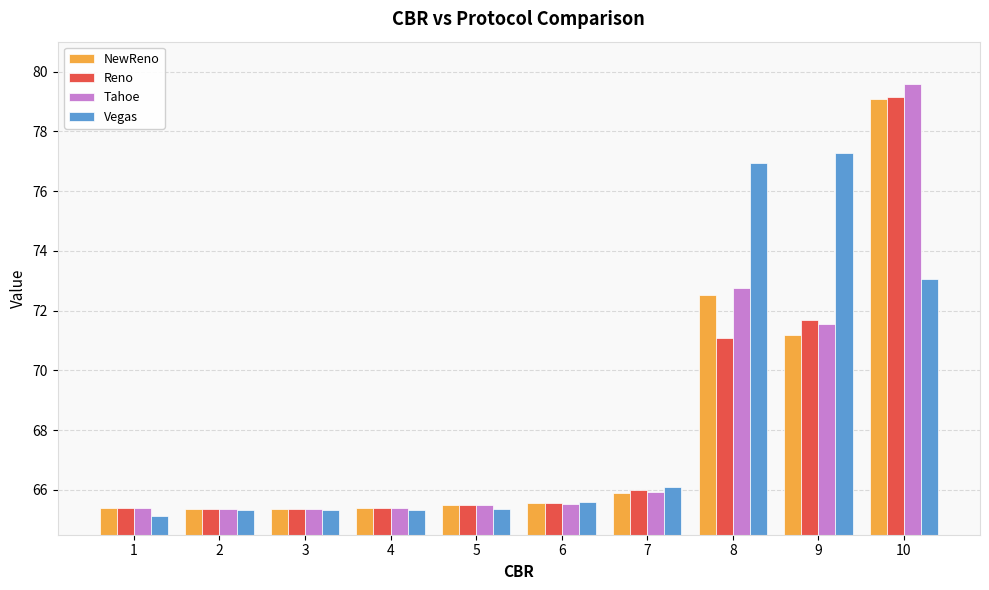

Between 2 and 9, which series saw the biggest shift?

Vegas